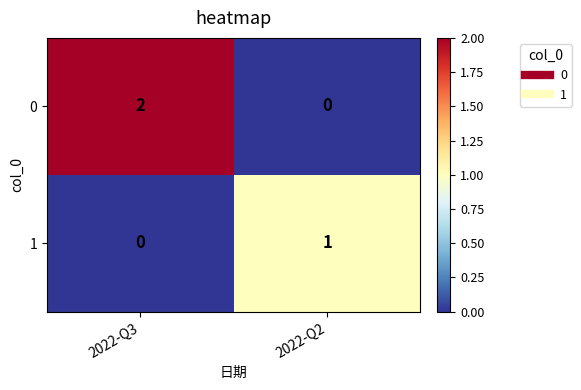

How many categories are shown in the chart?

2